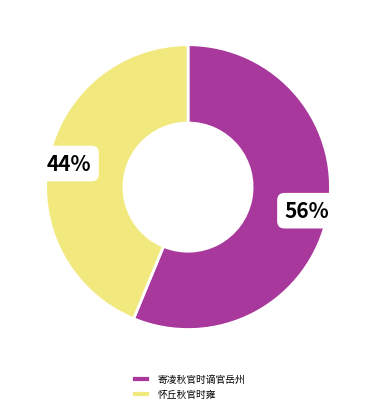

What is the ratio of the value at 怀丘秋官时雍 to the value at 寄凌秋官时谪官岳州?

0.8